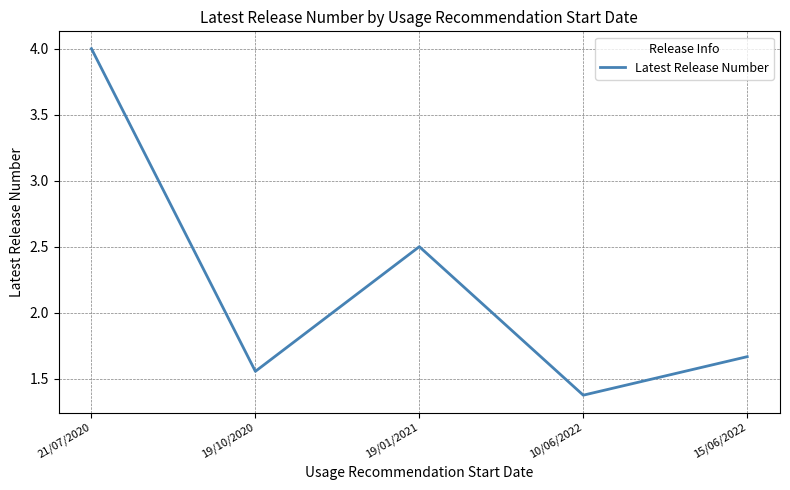

Does the chart display data point markers on the line(s)?

No